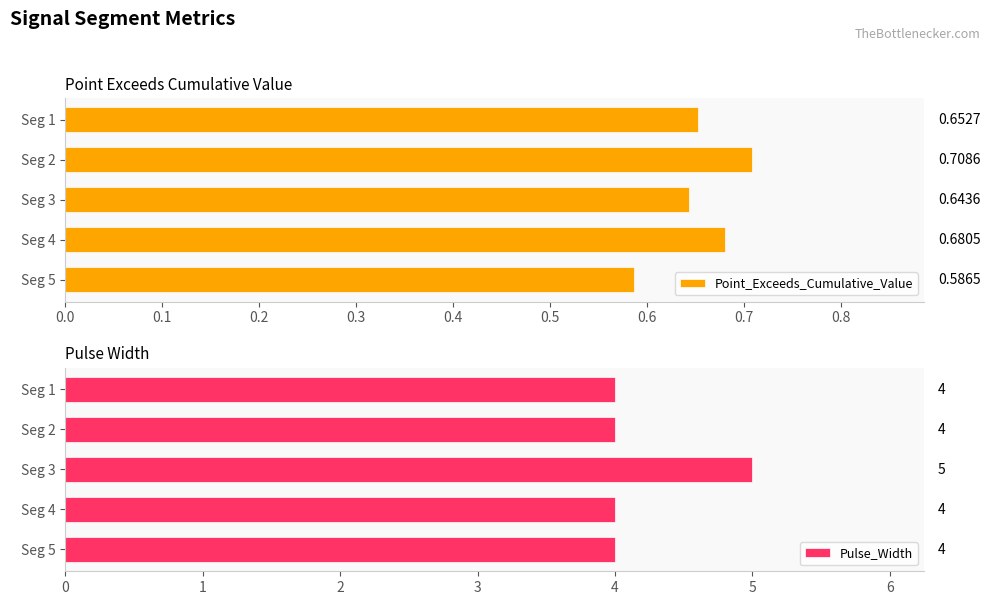

The value of Pulse_Width at Seg 1 is 4. True or false?

True